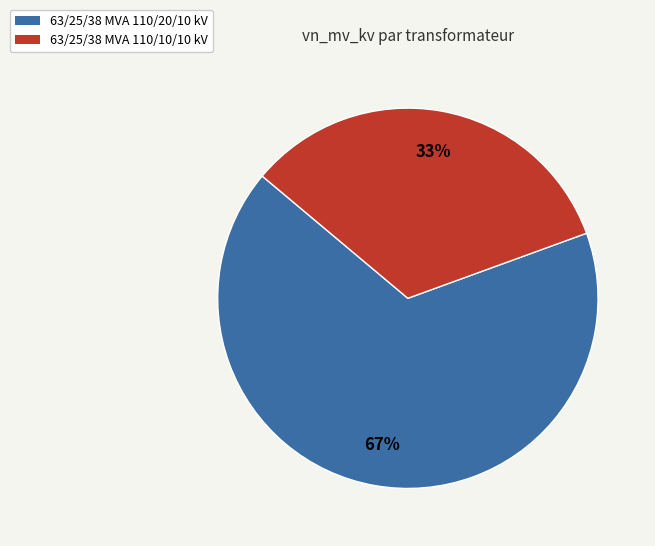

Between 63/25/38 MVA 110/10/10 kV and 63/25/38 MVA 110/20/10 kV, which is larger?

63/25/38 MVA 110/20/10 kV